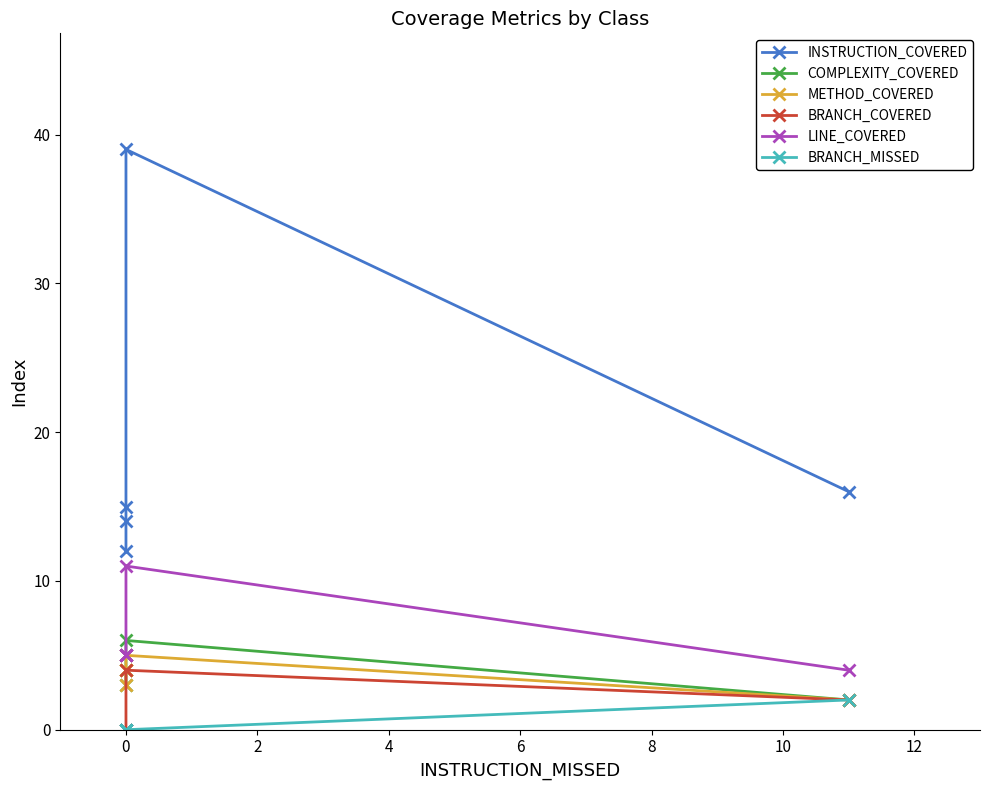

Read the METHOD_COVERED value at 0.

4